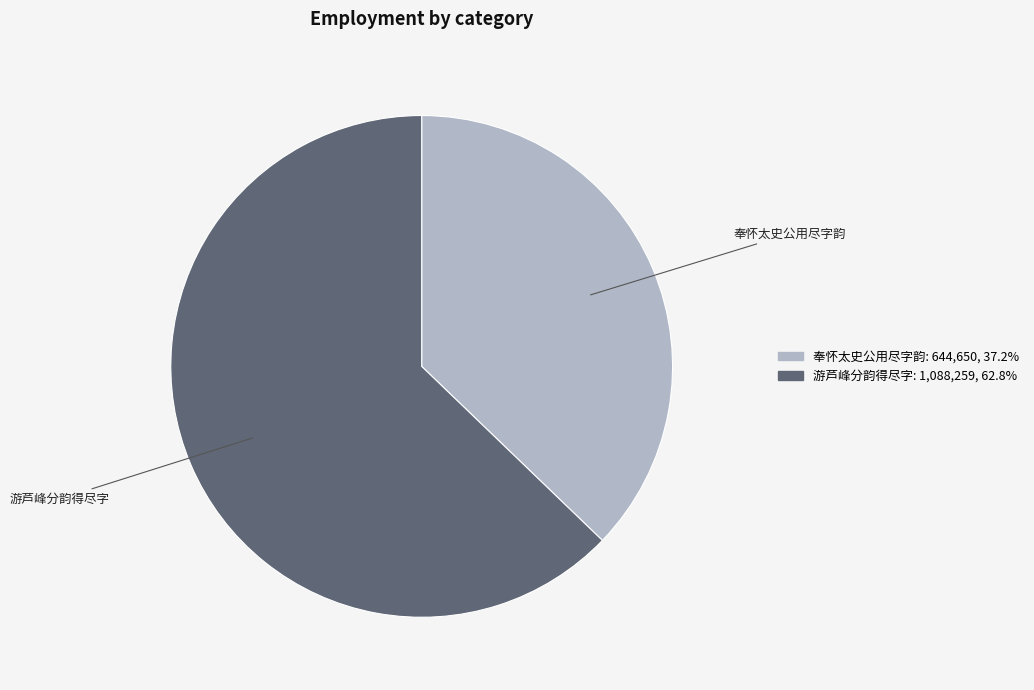

True or false: 奉怀太史公用尽字韵 accounts for 29% of the total.

False